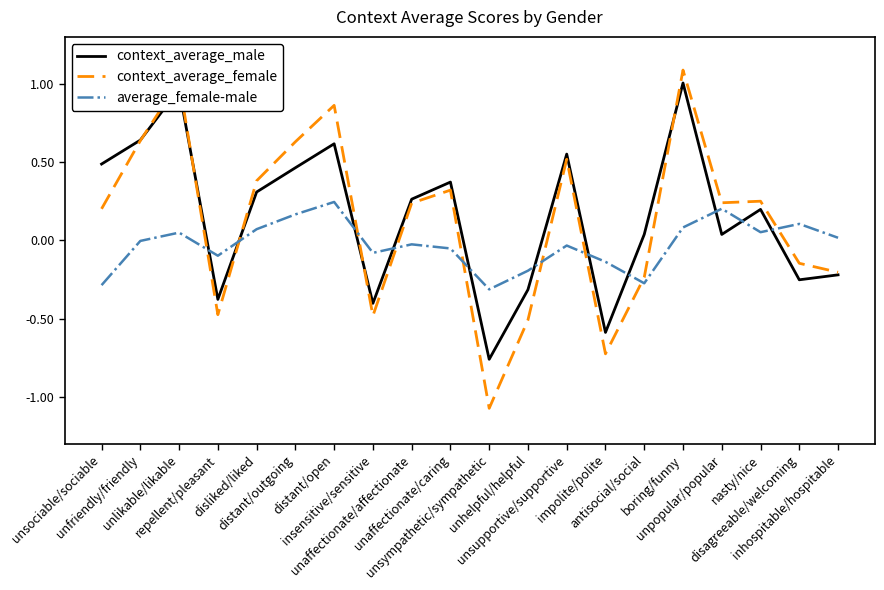

How many lines are shown in the chart?

3